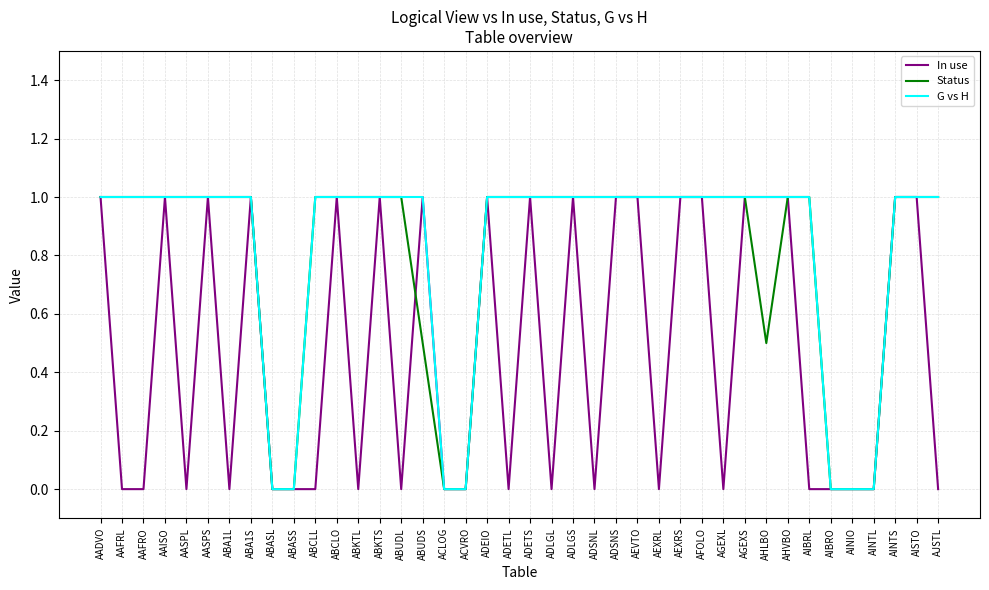

True or false: G vs H has a value of 1.0 at AHLBO.

True